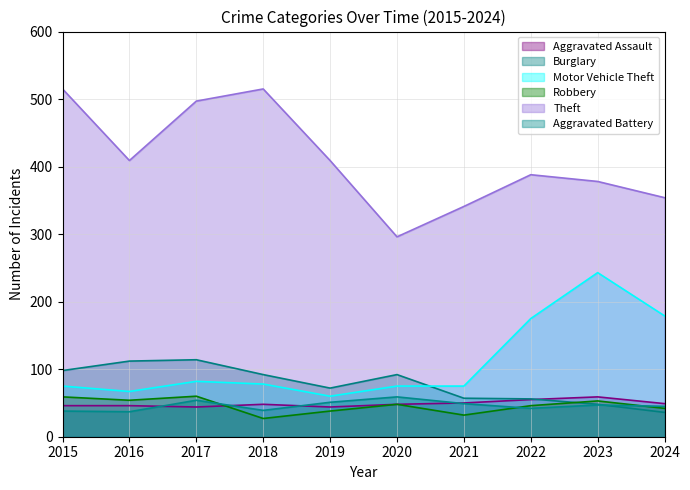

At which category does Aggravated Battery reach its first local valley?

2016